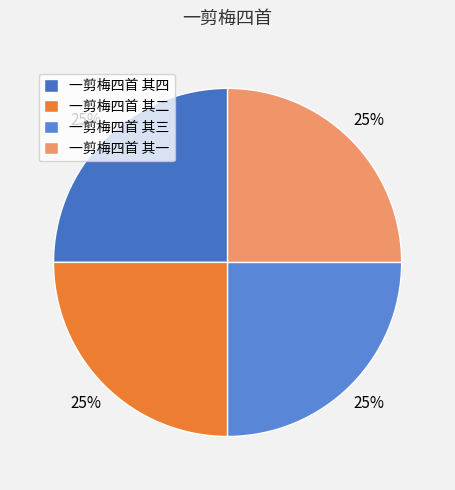

The 一剪梅四首 其二 slice represents 19% of the pie. True or false?

False